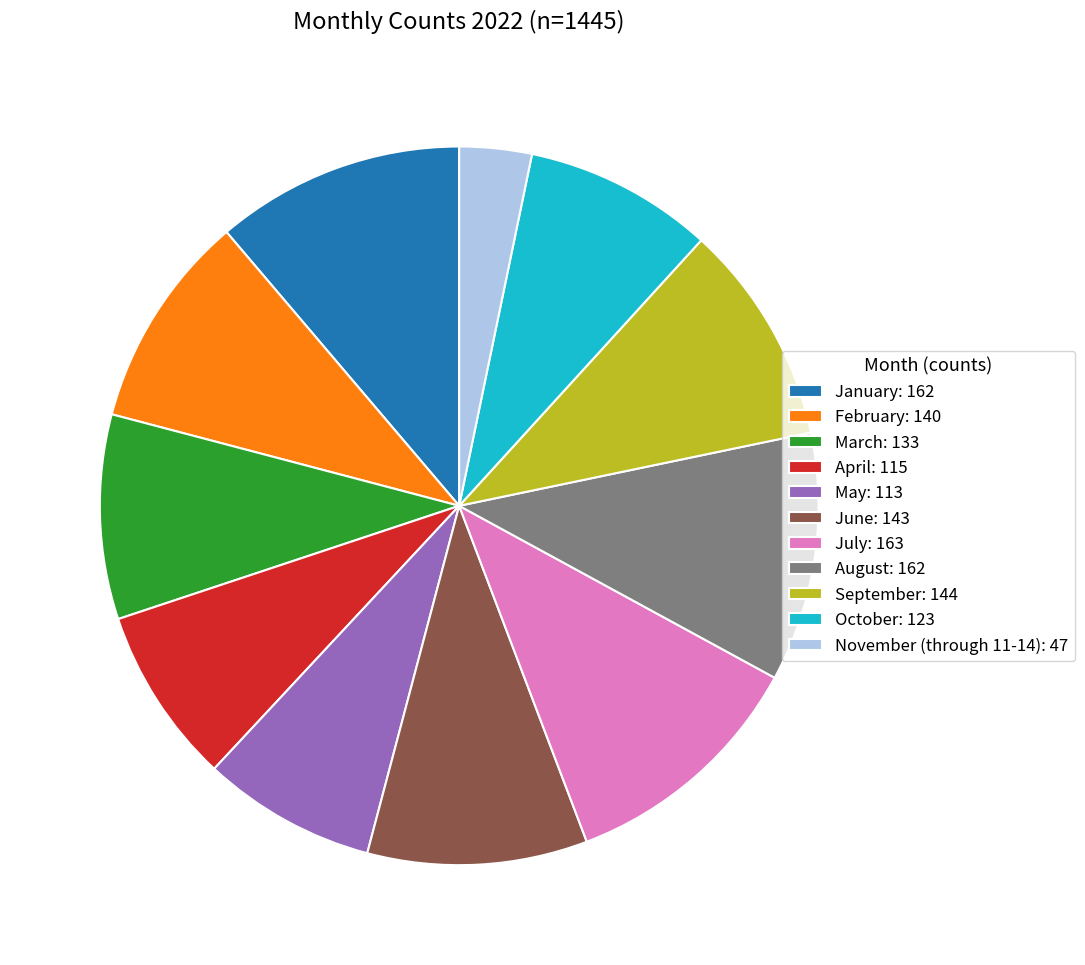

Is August the majority of the pie?

No